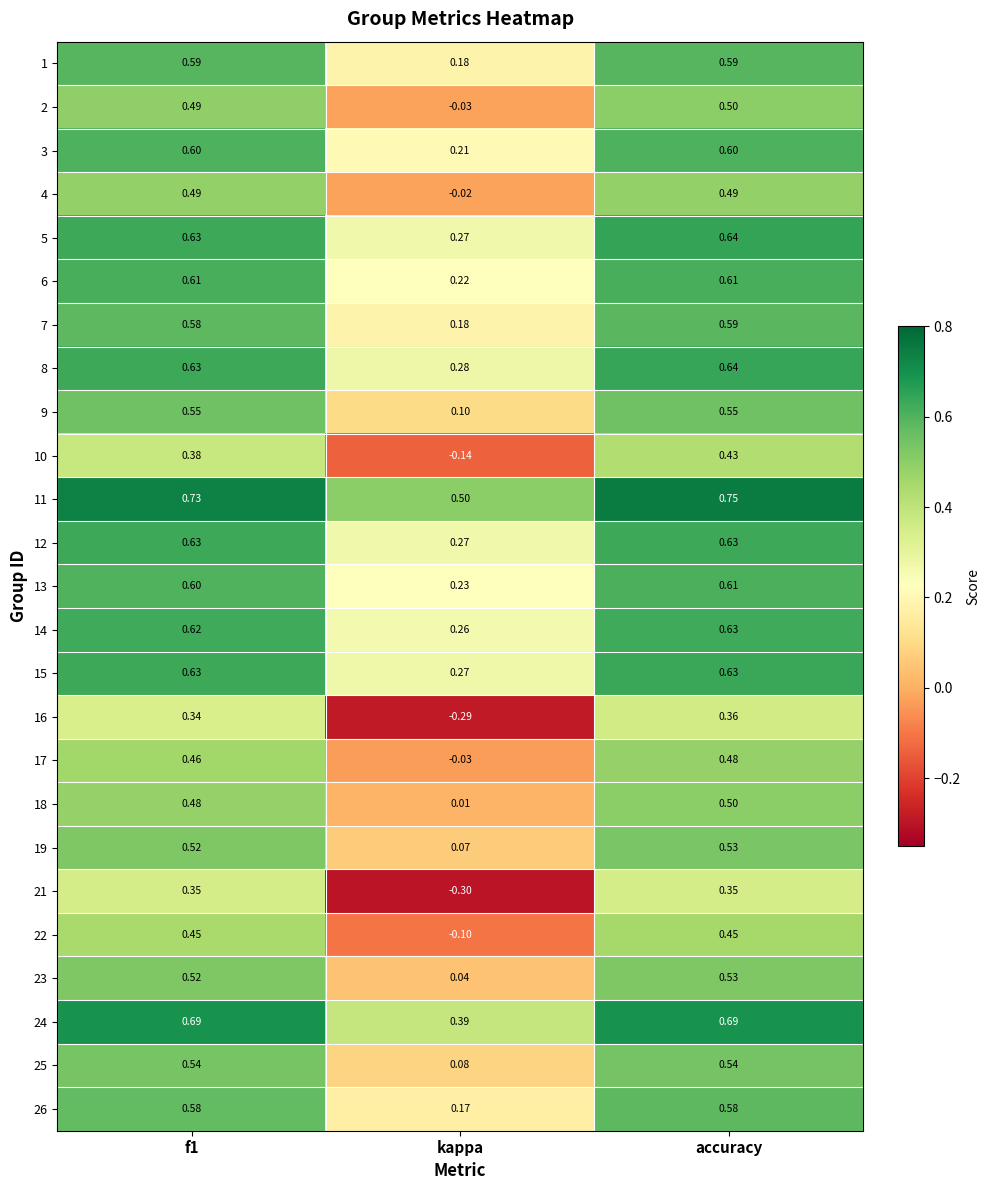

Which category has the lowest value in the 10 series?

kappa